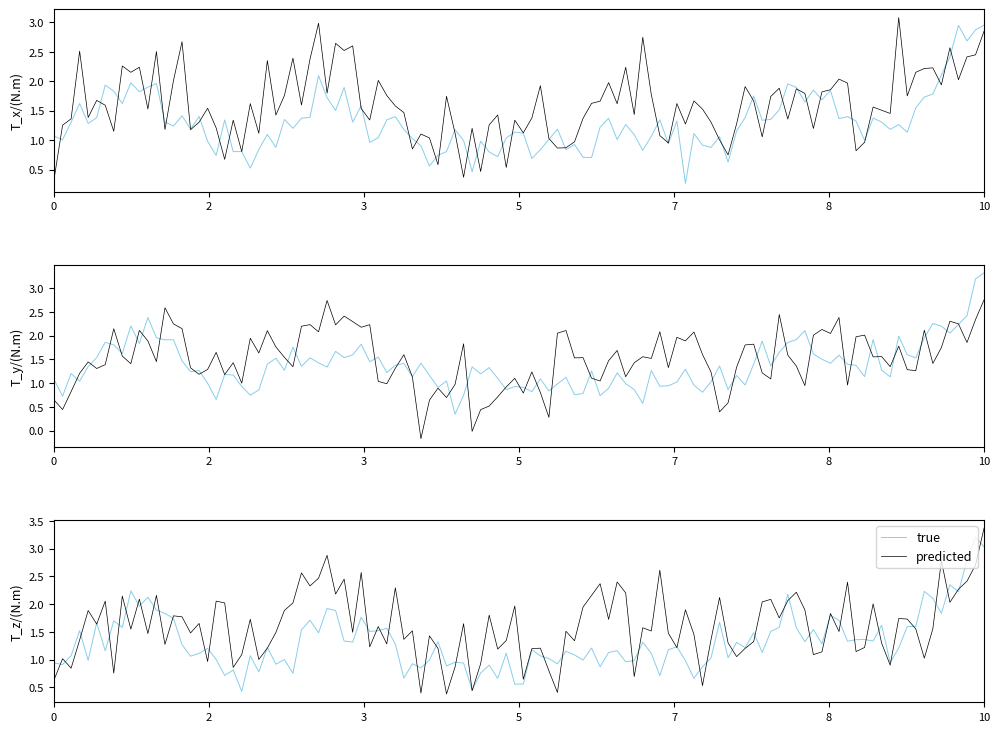

Rank the series by their maximum value, from lowest to highest.

true, predicted